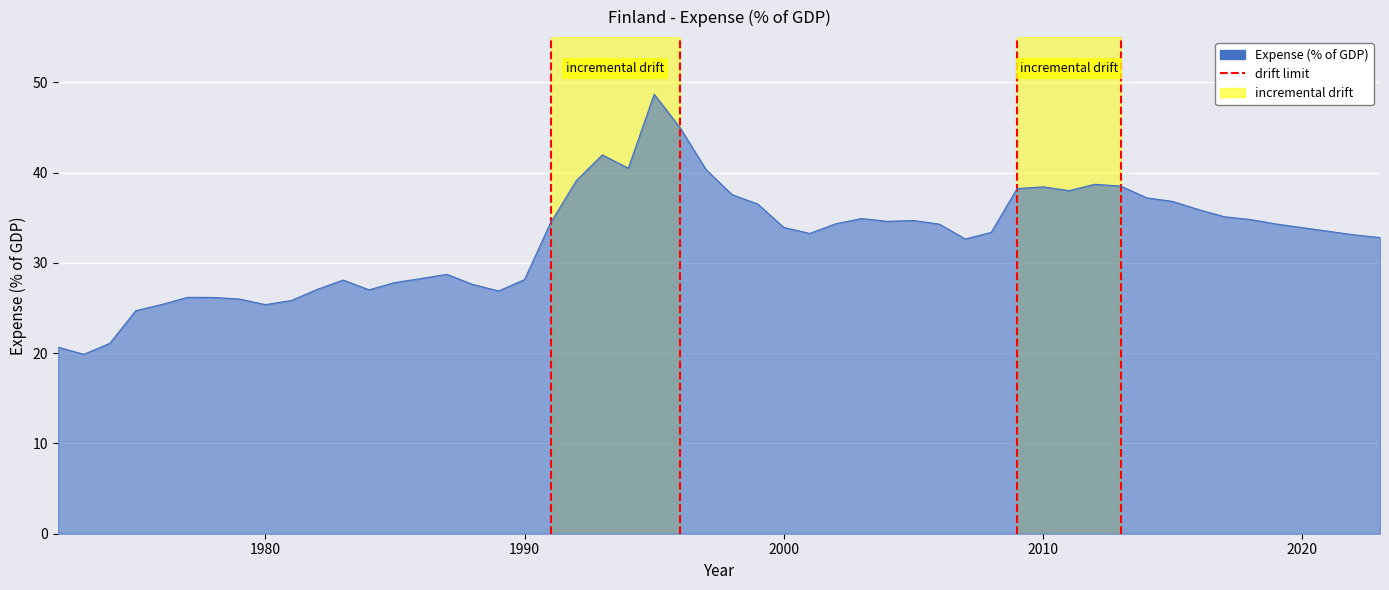

The value at 1980 is 1. True or false?

False